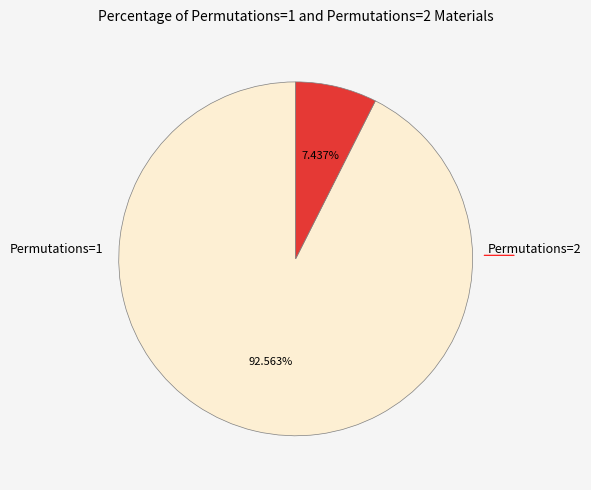

Does any single category account for the majority?

Yes